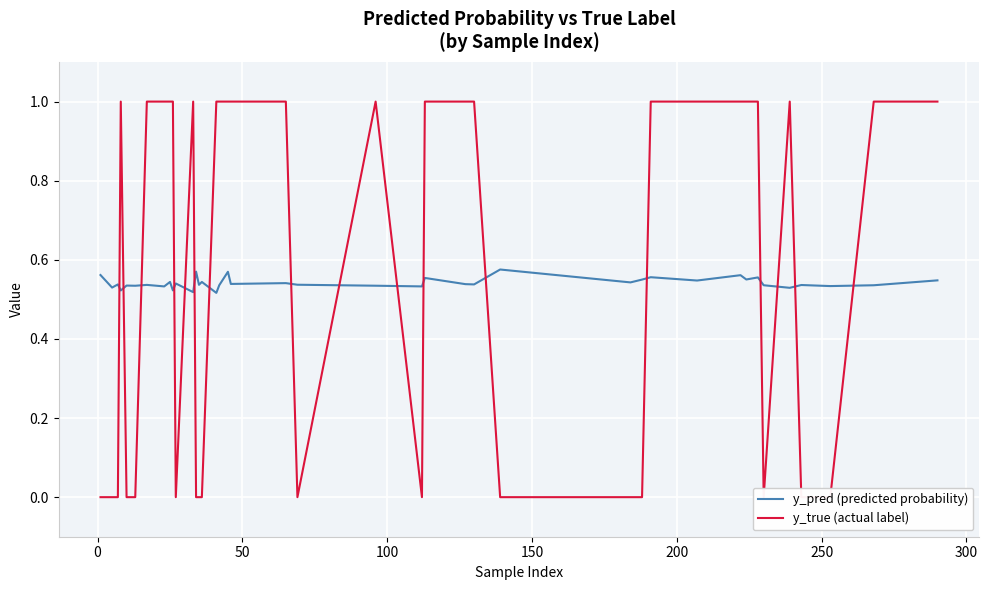

What is the greatest value displayed?

1.0